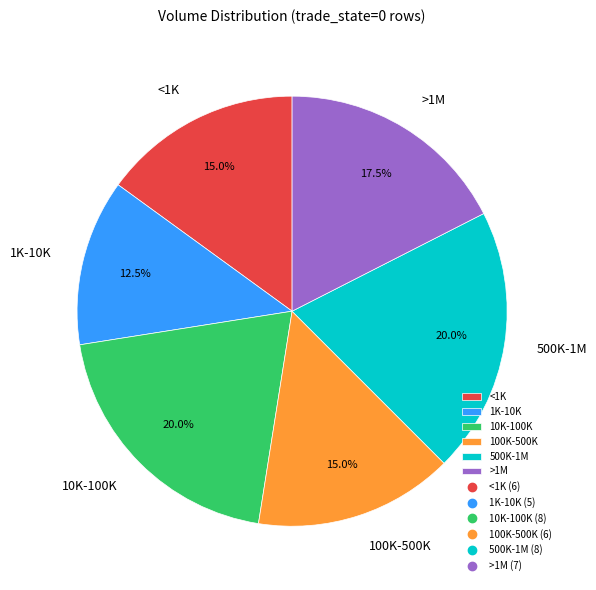

Between 100K-500K and 1K-10K, which is larger?

100K-500K